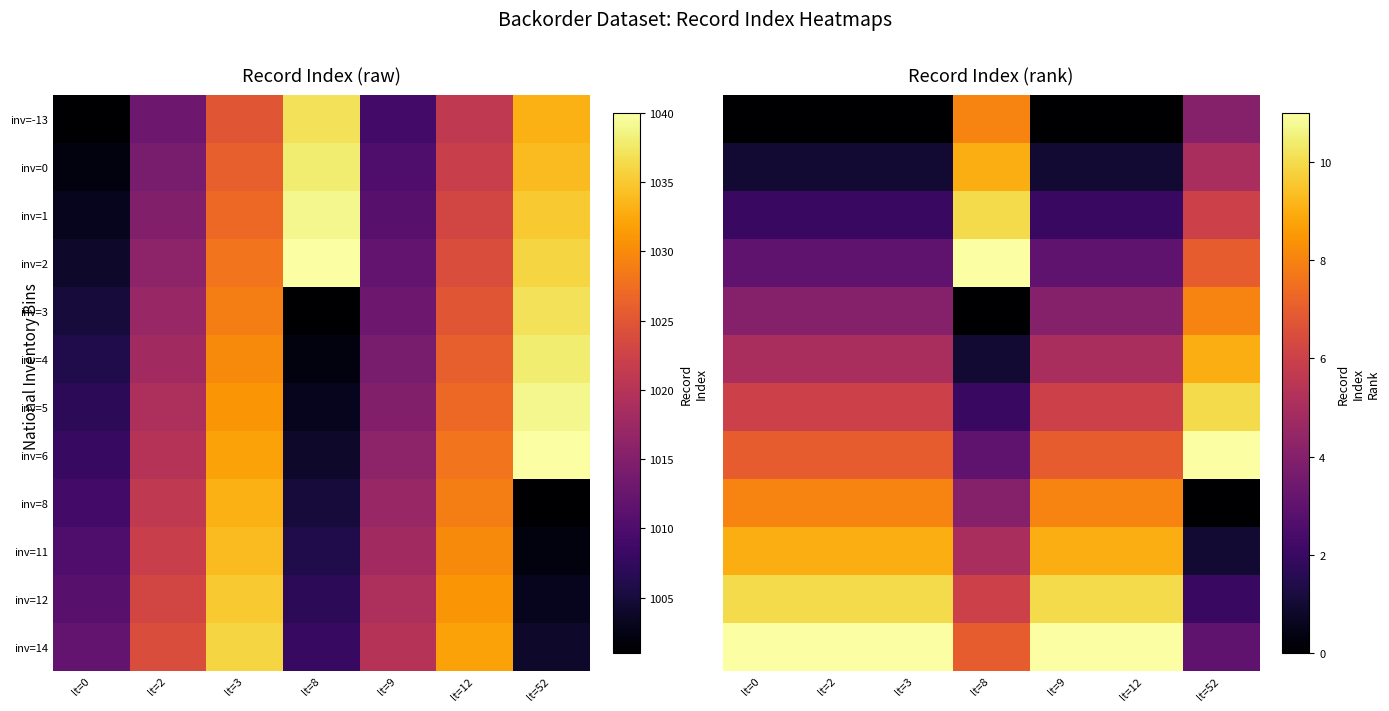

Is it true that inv=14 equals 11 at lt=0?

True